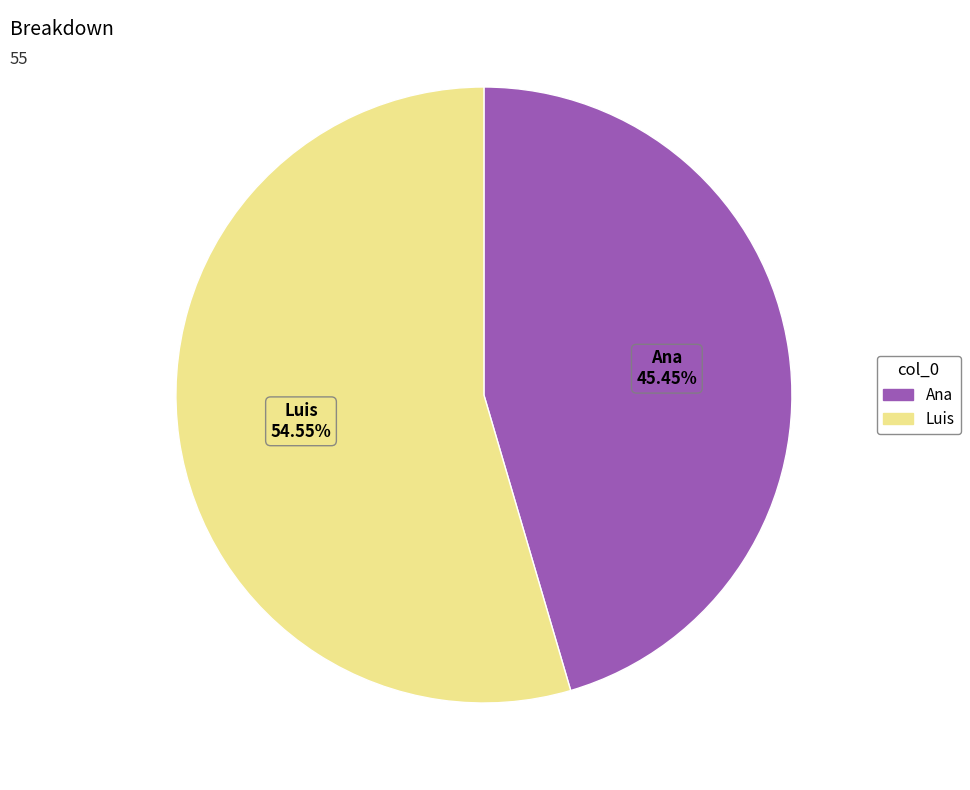

What percentage is the Ana slice, to the nearest percent?

45%